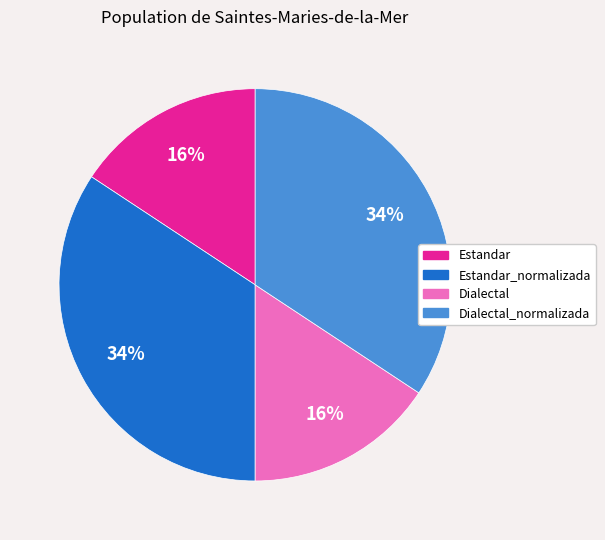

Count the number of slices in the pie.

4